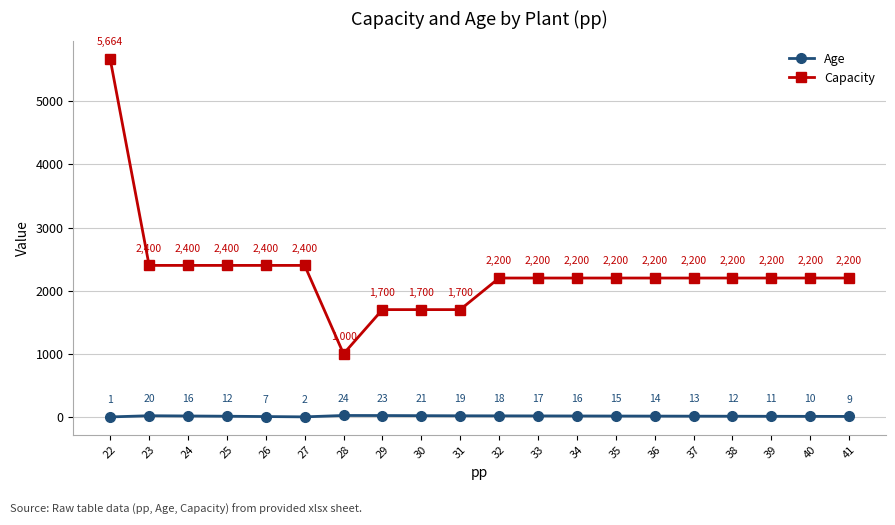

Which series has the widest spread of values?

Capacity